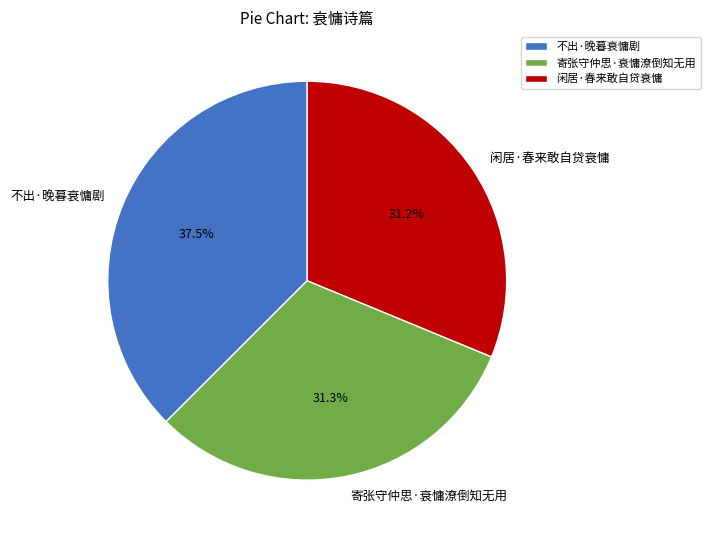

How much of the chart is everything except 寄张守仲思·衰慵潦倒知无用?

68.7%